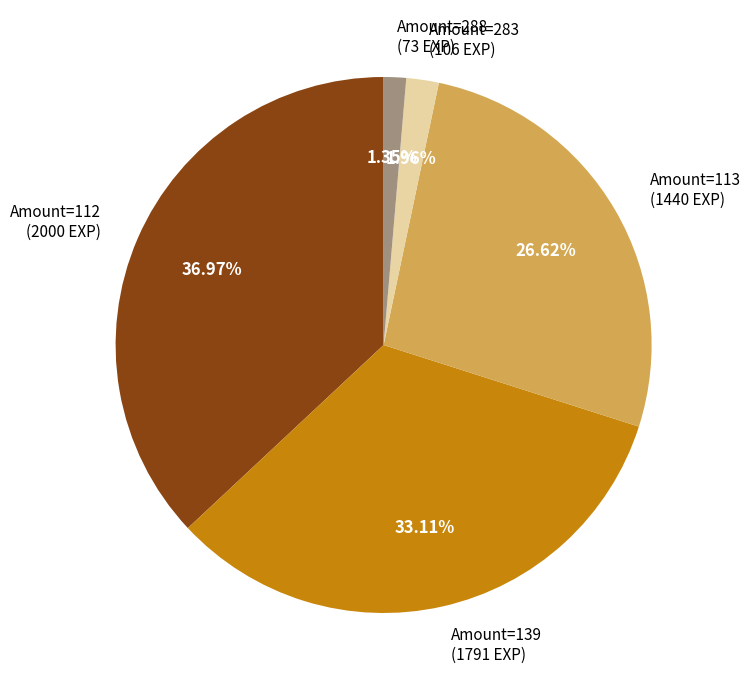

What is the smallest slice in the pie chart?

Amount=288 (73 EXP)